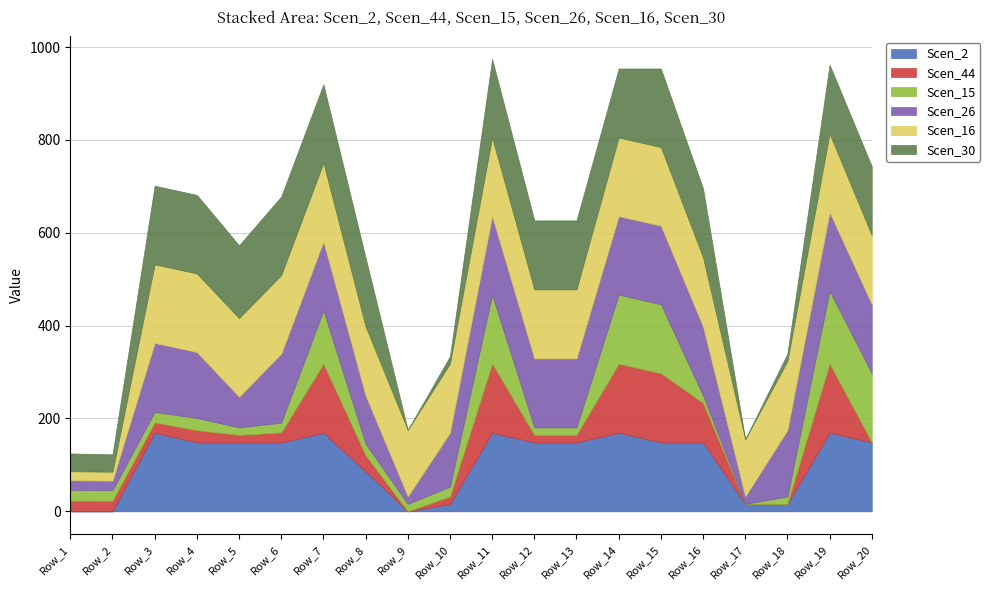

What is the value of the Scen_2 point at the 4th from the left?

148.7